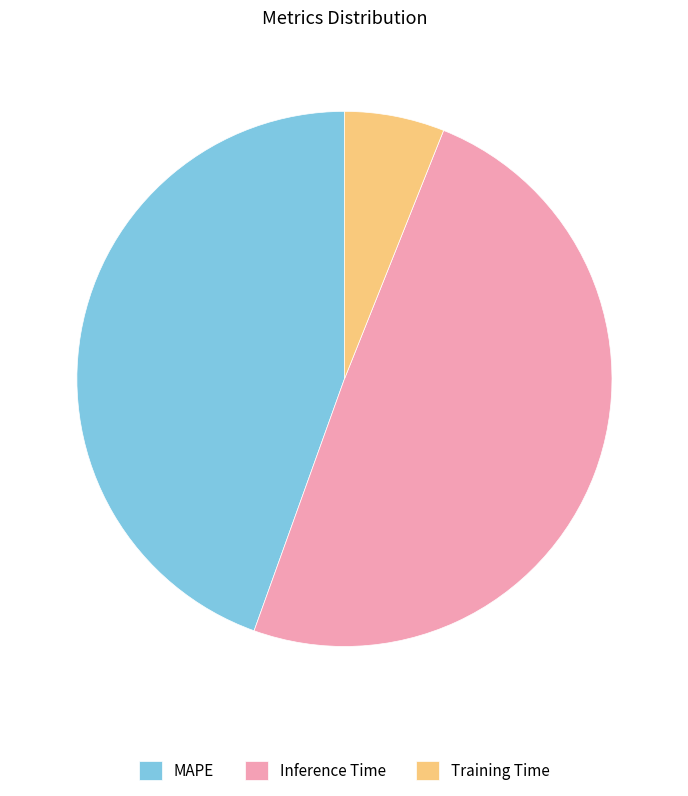

True or false: MAPE accounts for 45% of the total.

True